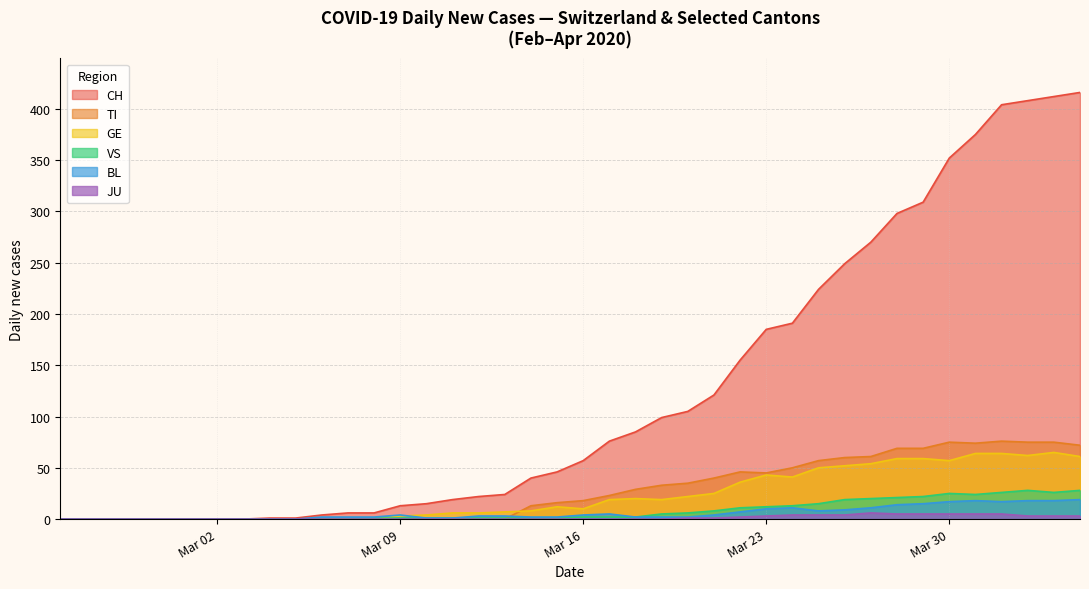

What is the greatest value displayed?

416